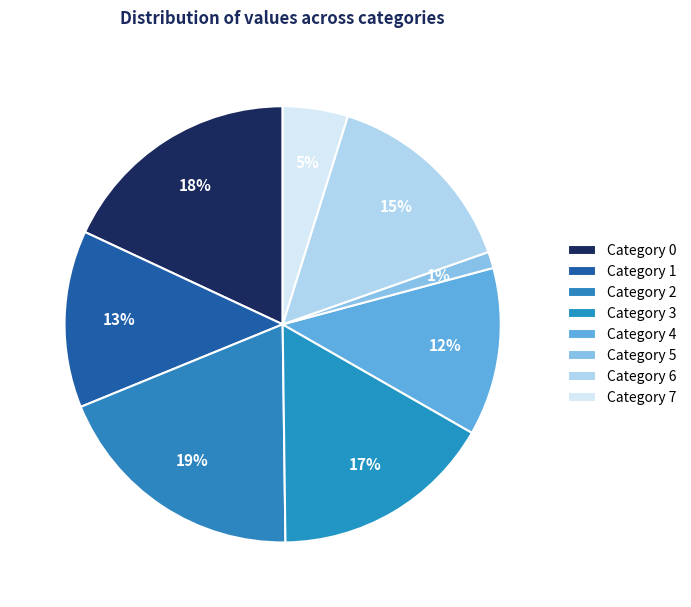

To the nearest percent, what is the difference between the largest and smallest slice percentages?

18%